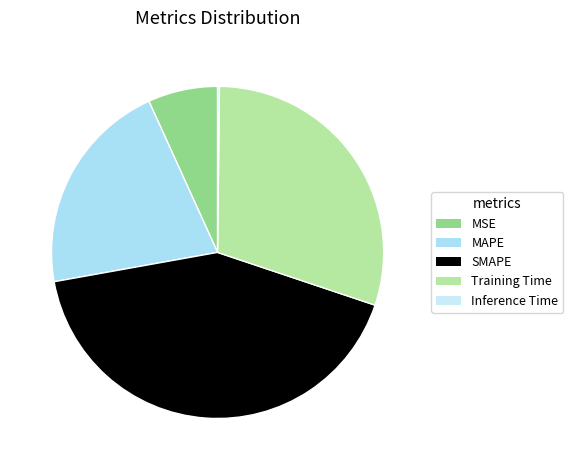

Which slice is the smallest?

Inference Time